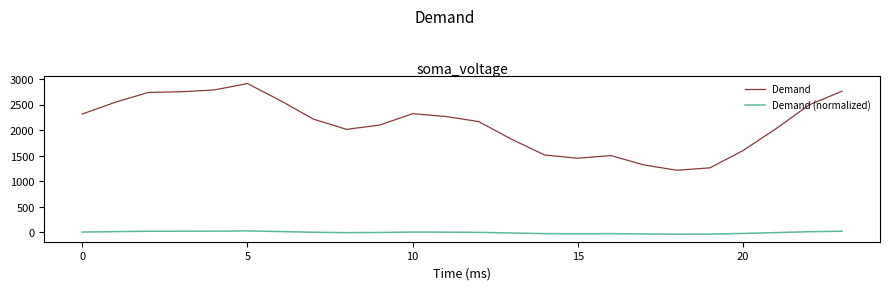

True or false: Demand and Demand (normalized) cross at least once.

False